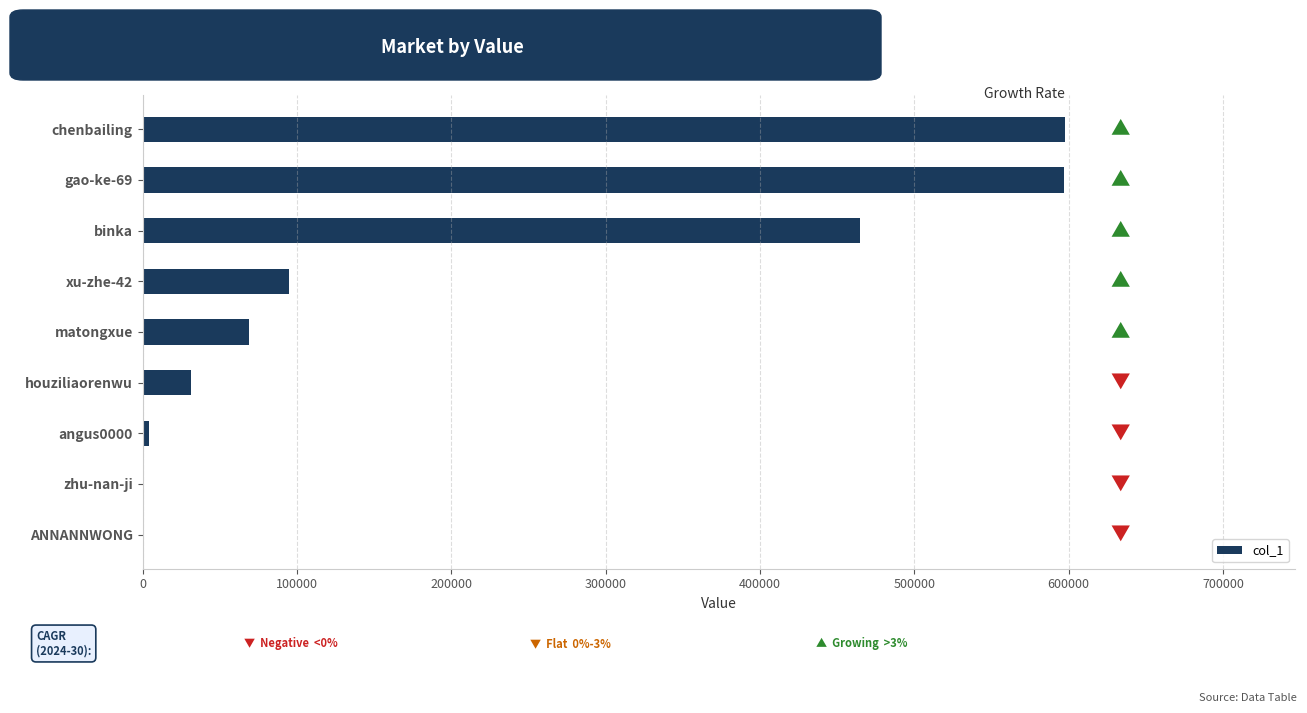

What is the greatest value displayed?

597262